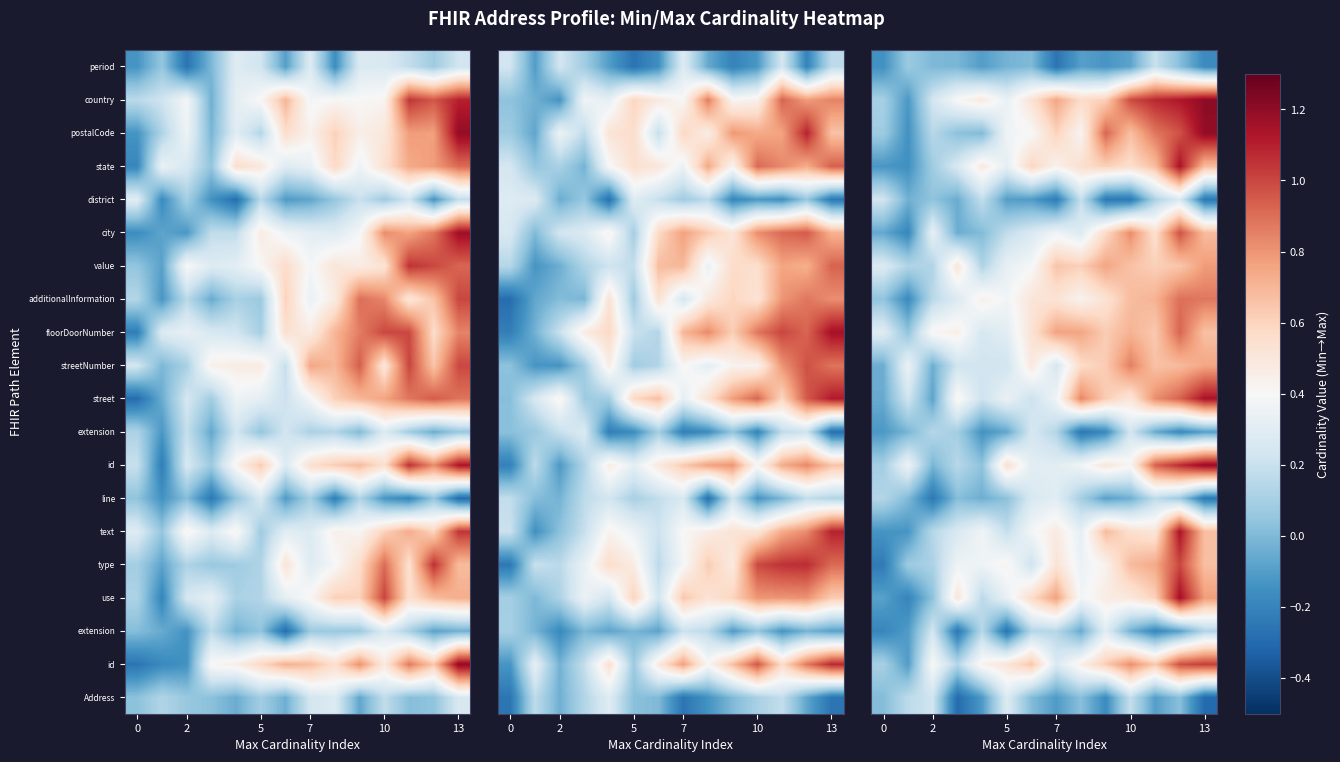

Which category has the highest value across all series?

13